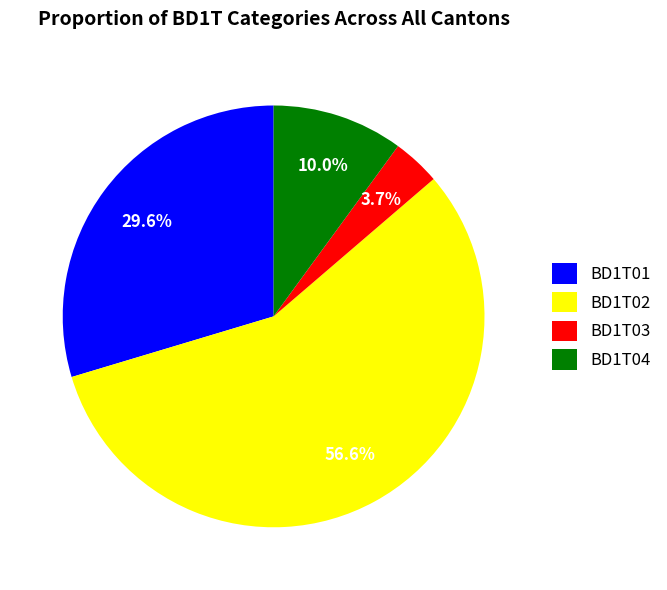

Rank the categories by value from lowest to highest.

BD1T03, BD1T04, BD1T01, BD1T02